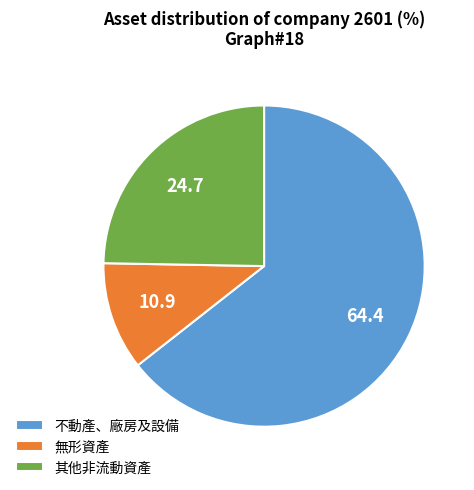

How many segments does this pie chart have?

3